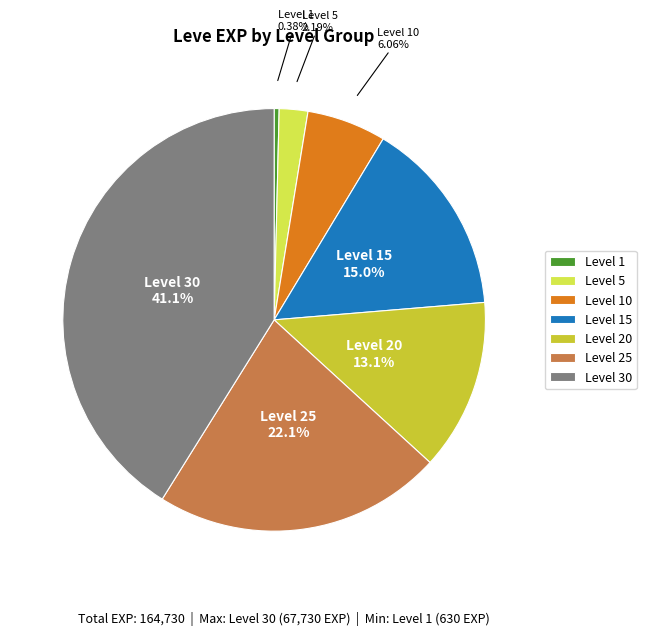

What is the ratio of the value at Level 30 to the value at Level 20?

3.1